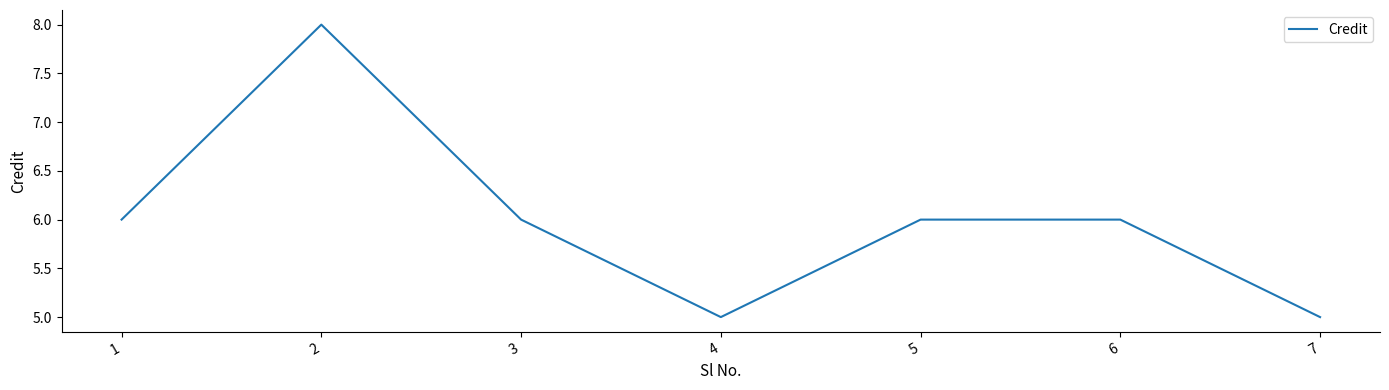

Where is the first local minimum?

4